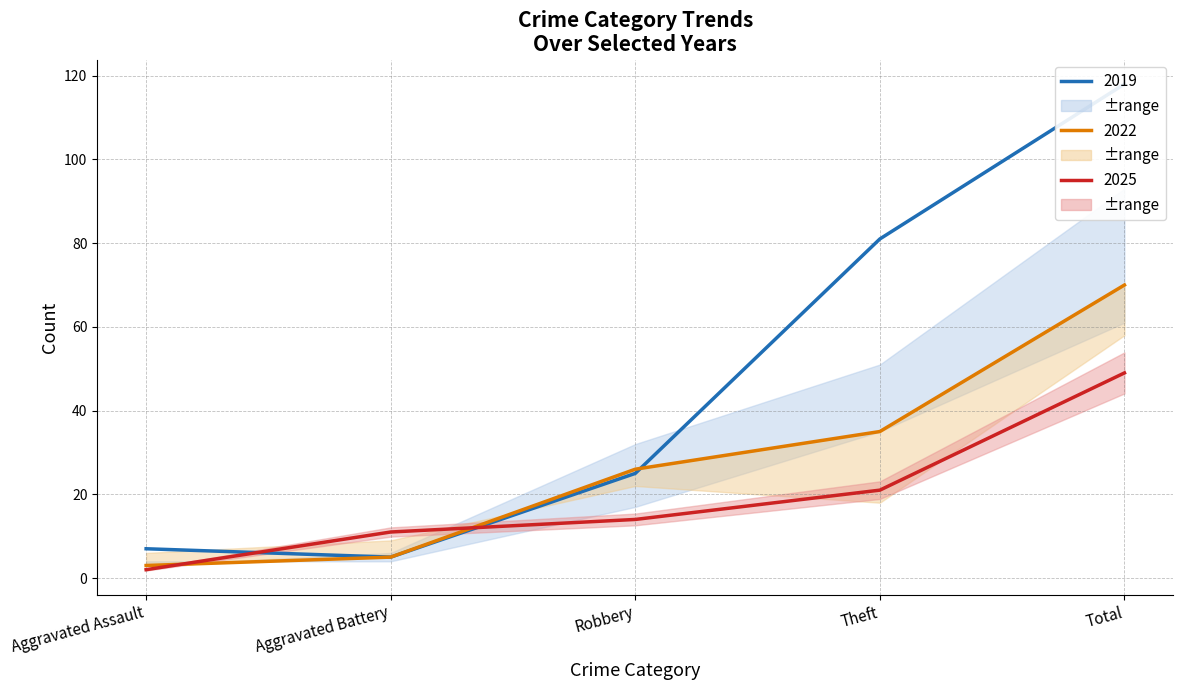

Count the number of categories in the chart.

5